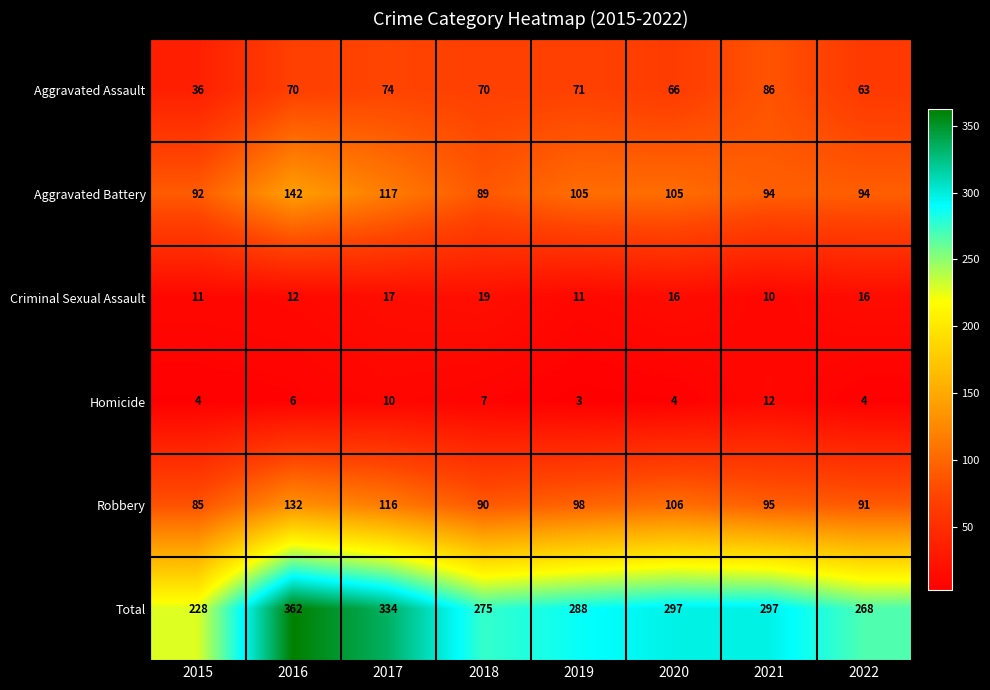

Is it true that Homicide equals 4 at 2015?

True